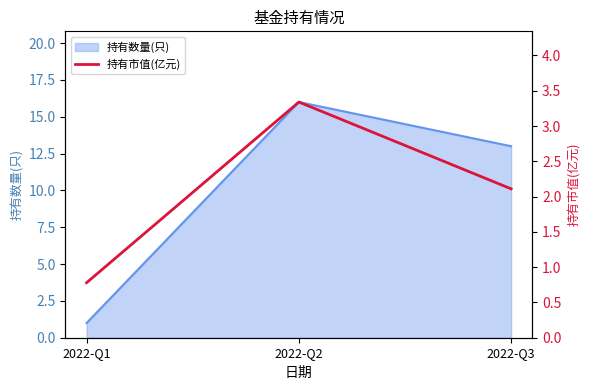

At which label is 持有数量(只) closest to 8?

2022-Q3